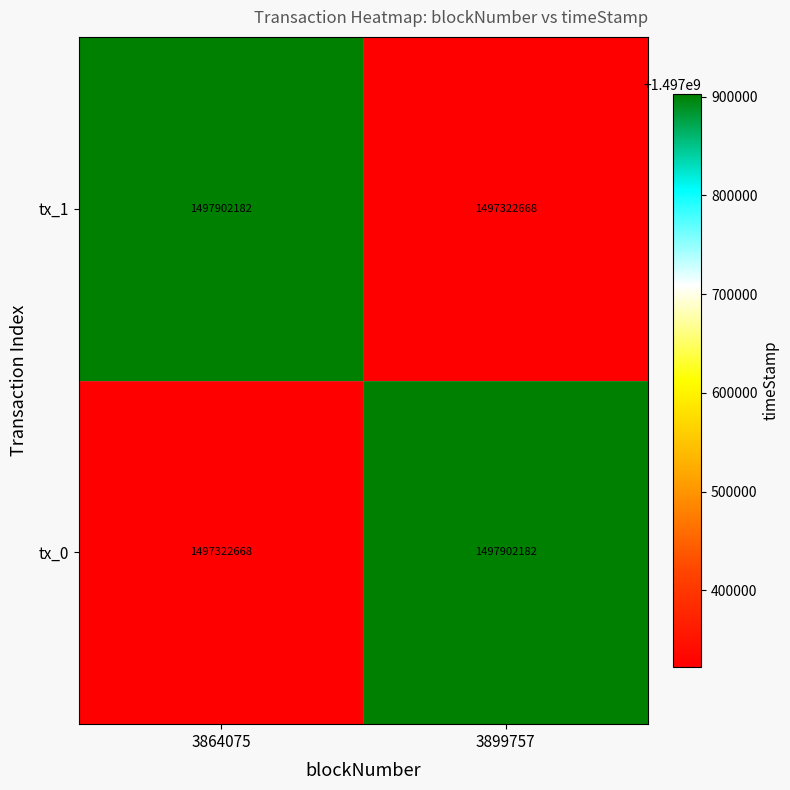

What is the difference between the highest and lowest values at 3899757?

579514